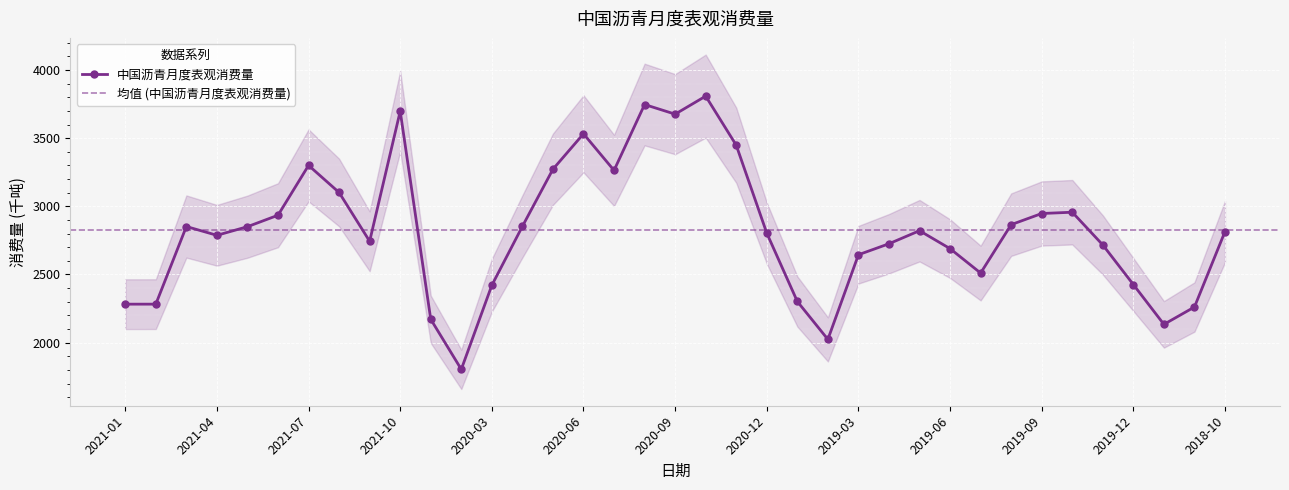

What is the label of the 22nd point from the left?

2020-12